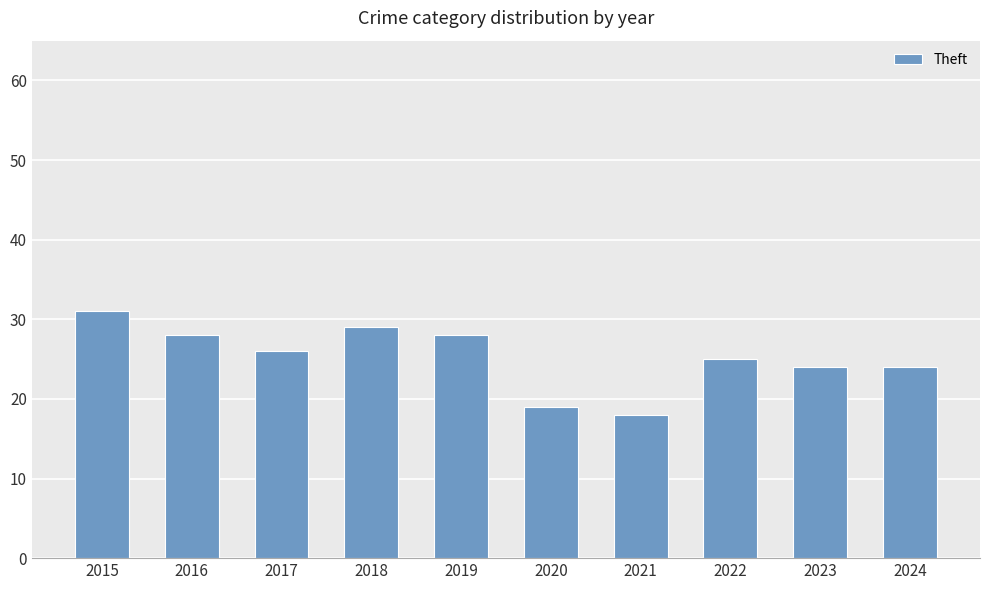

Between 2021 and 2022, which is larger?

2022